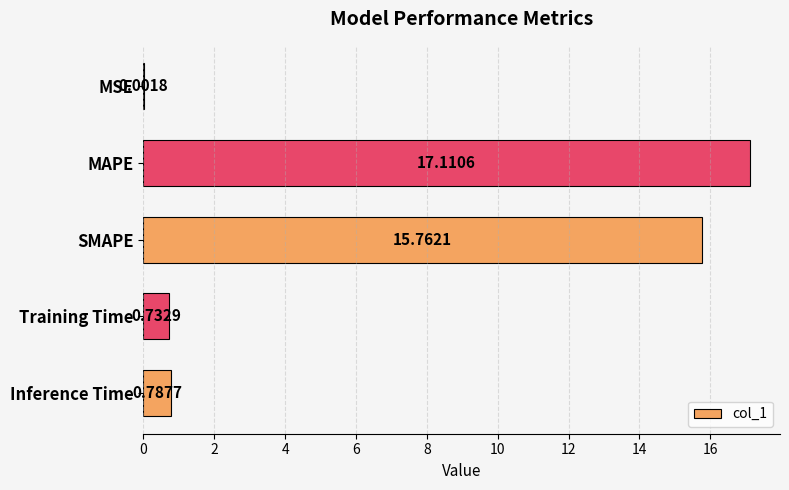

What is the sum of all values?

34.4